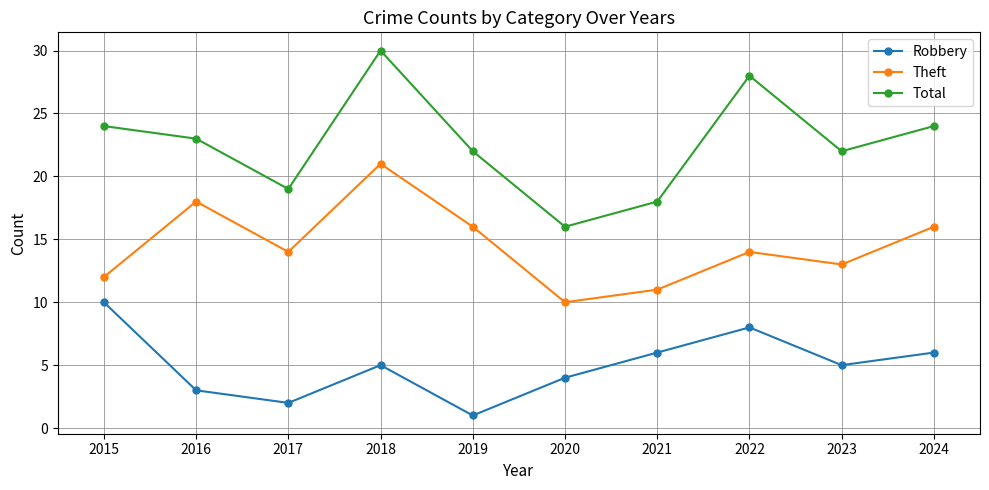

How many lines are shown in the chart?

3